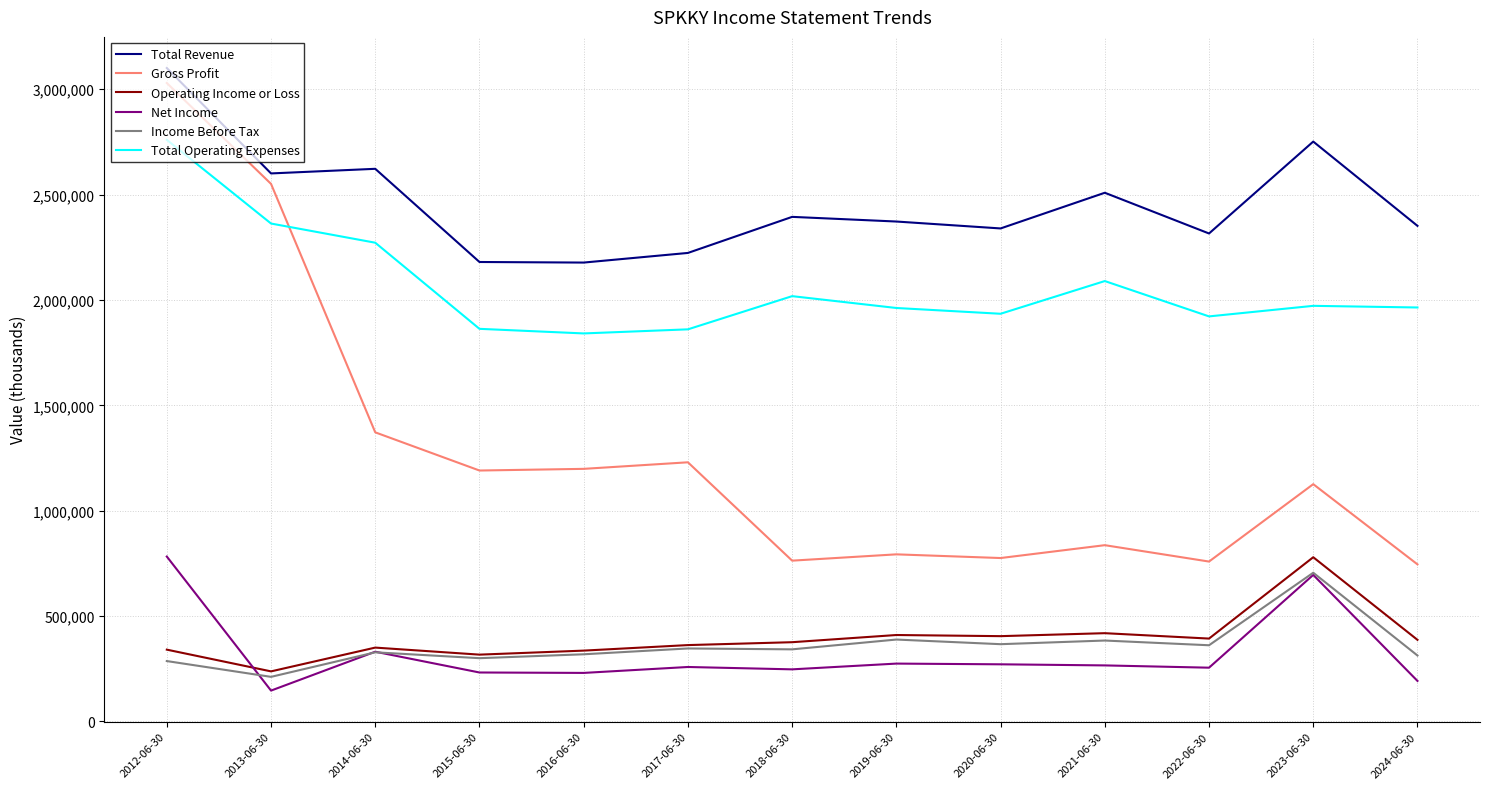

What is the approximate value of Total Operating Expenses at 2015-06-30, to the nearest 100?

1862800